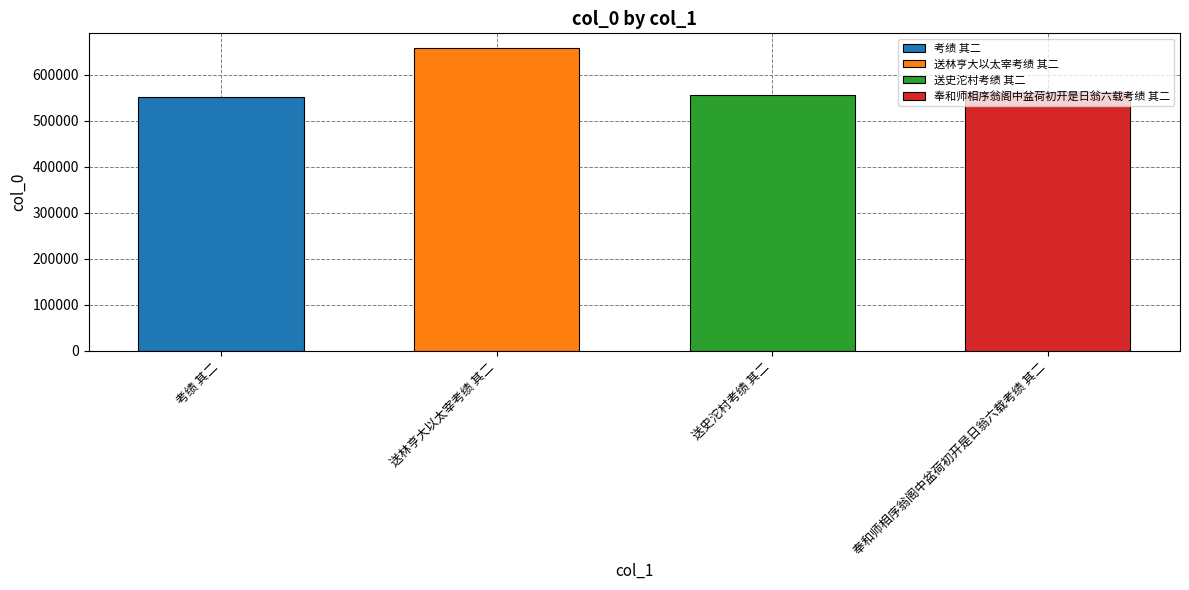

What is the smallest value displayed?

552118